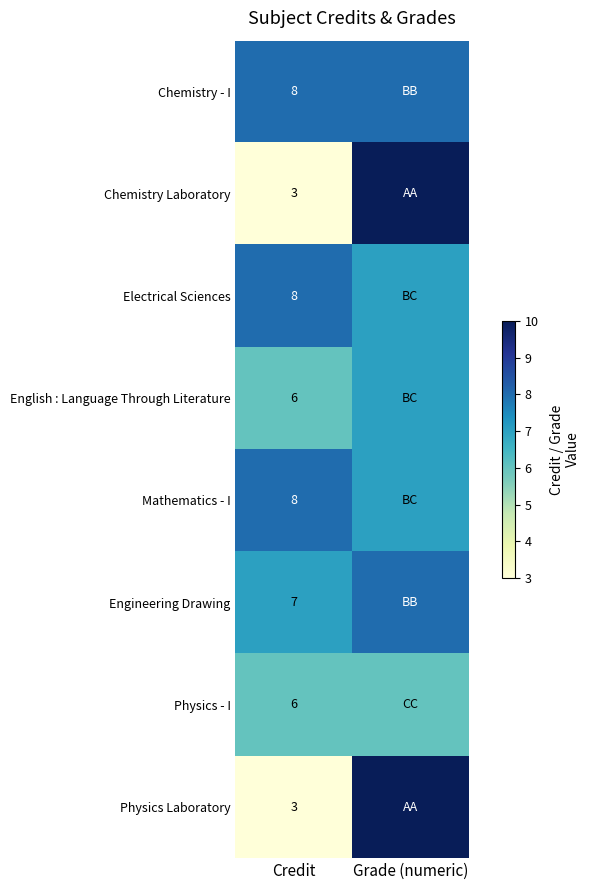

What is the total value across all series at Credit?

49